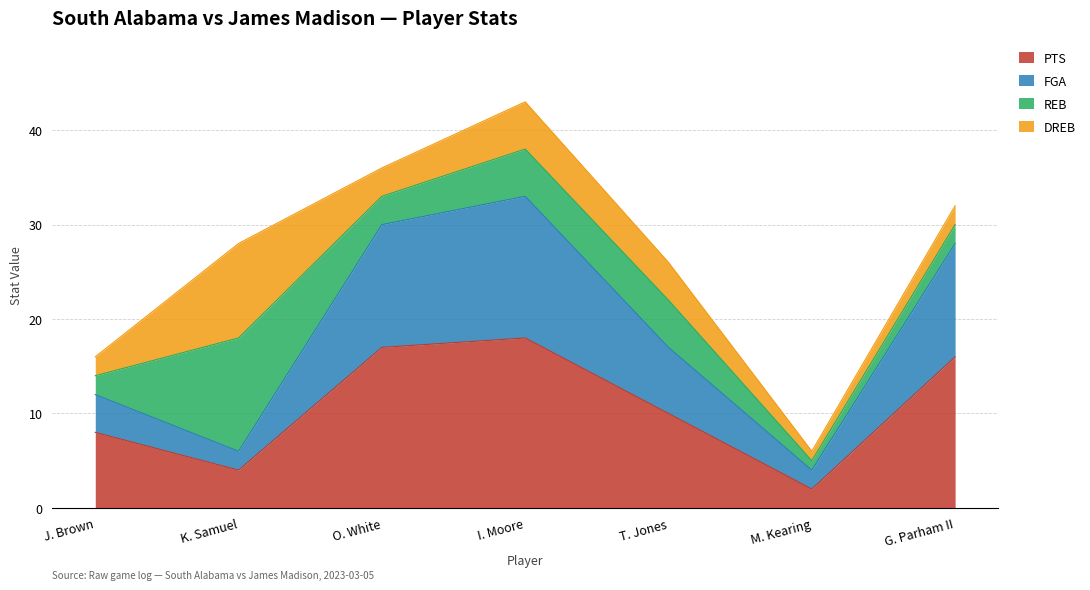

The value of PTS at O. White is 17. True or false?

True